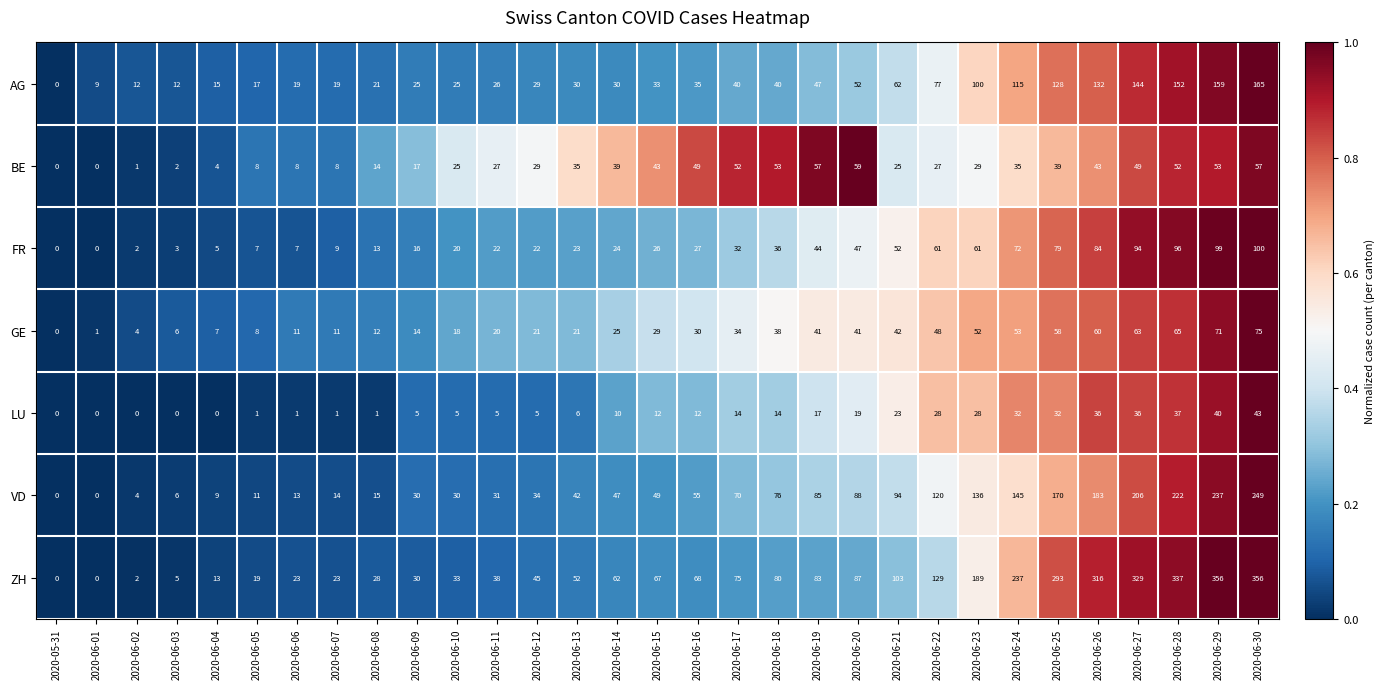

List the series in order of their peak value, lowest first.

LU, BE, GE, FR, AG, VD, ZH